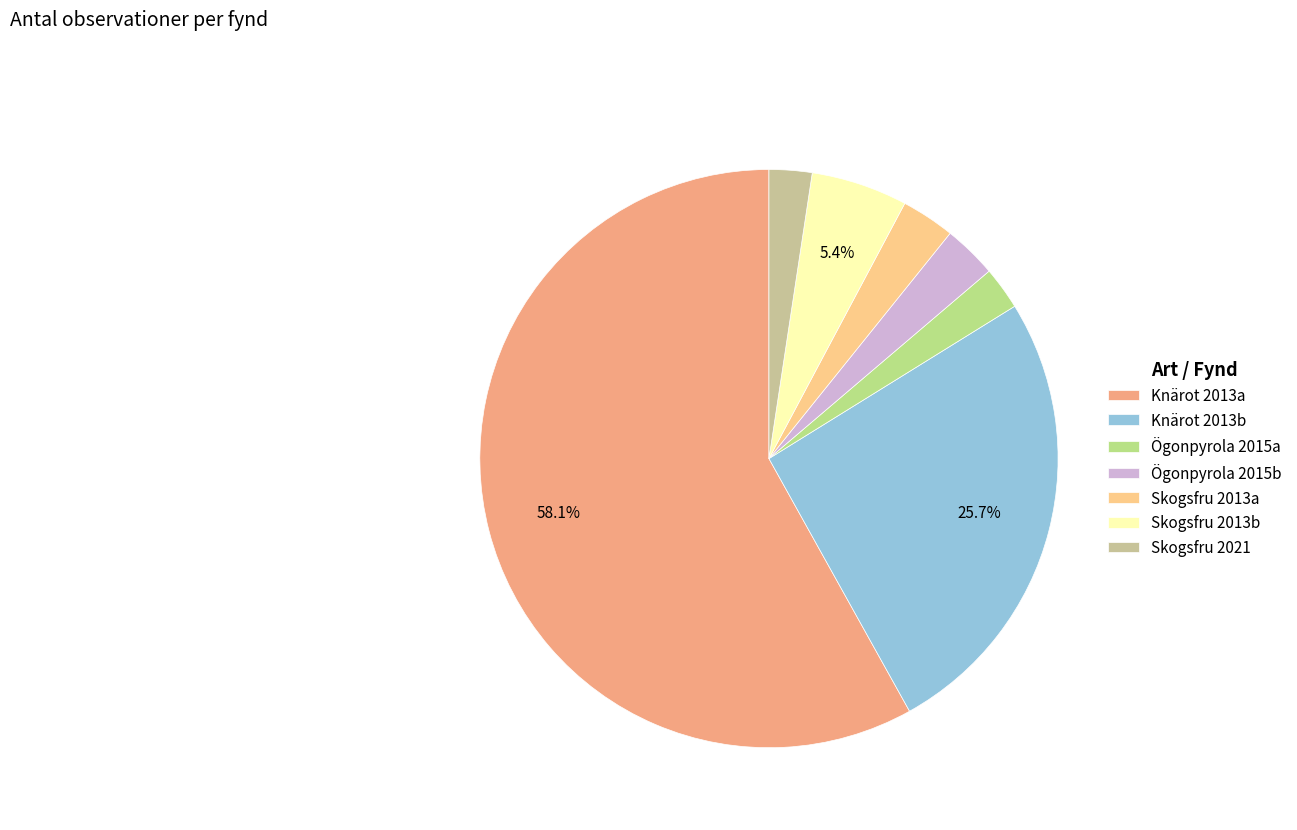

Count the number of slices in the pie.

7